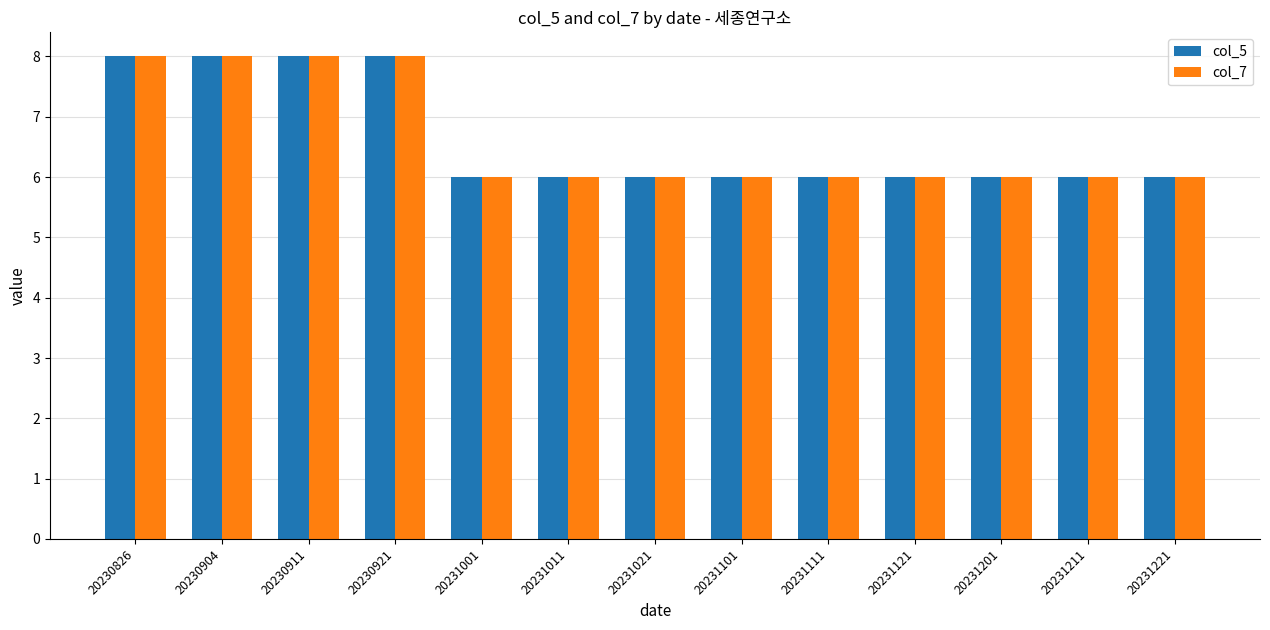

The value of col_7 at 20231121 is 2. True or false?

False